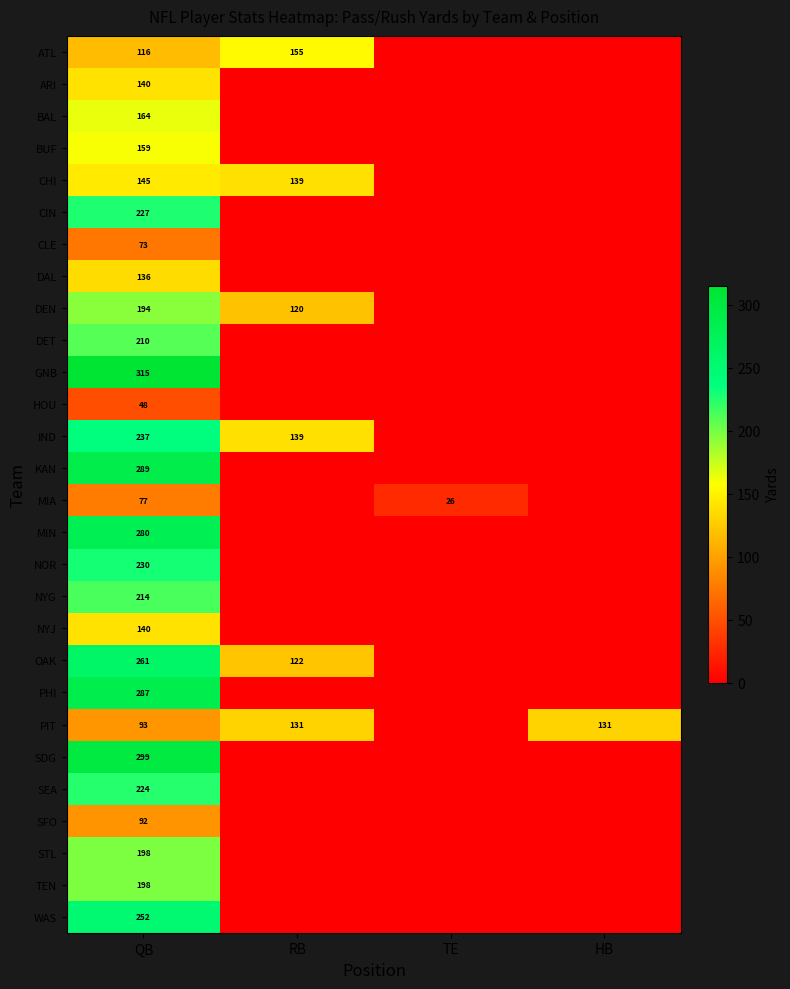

The value of CIN at QB is 326. True or false?

False